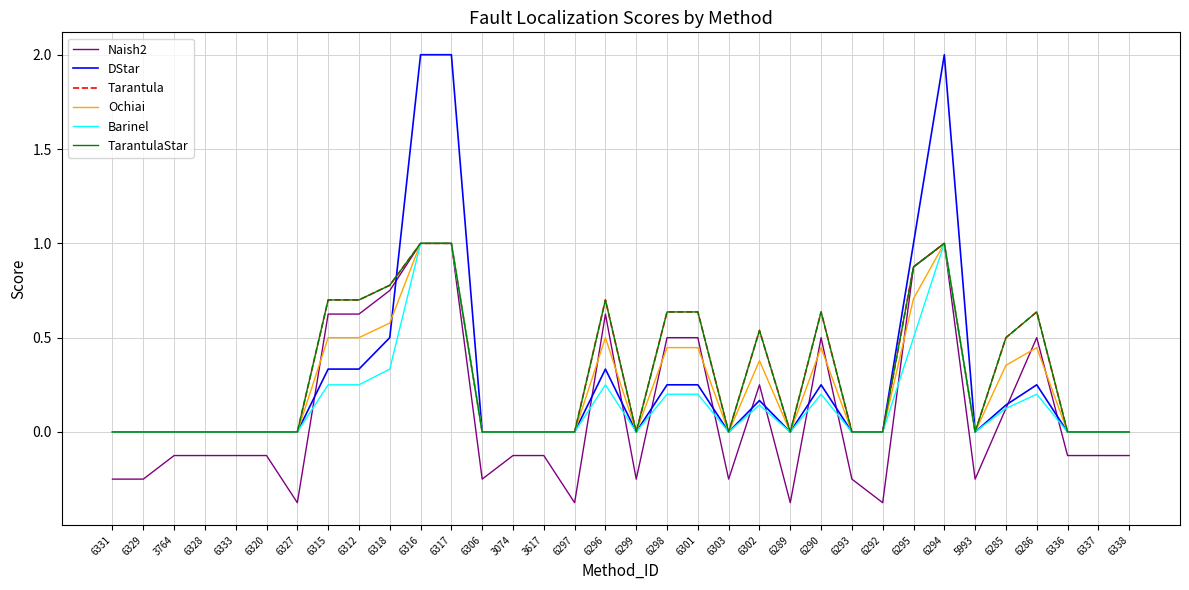

True or false: Tarantula has a value of 0.0 at 3764.

True